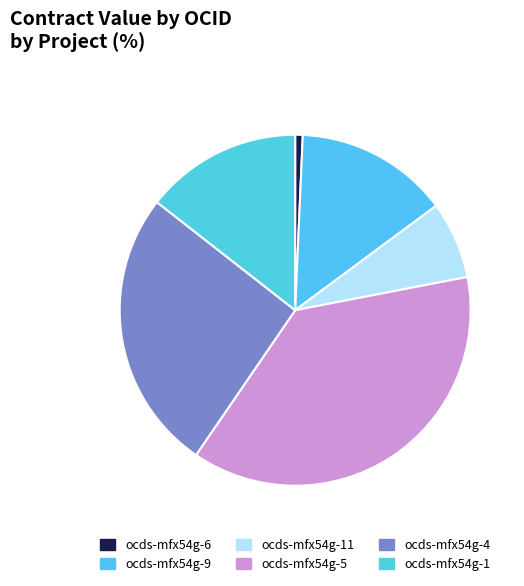

Which slice is the smallest?

ocds-mfx54g-6